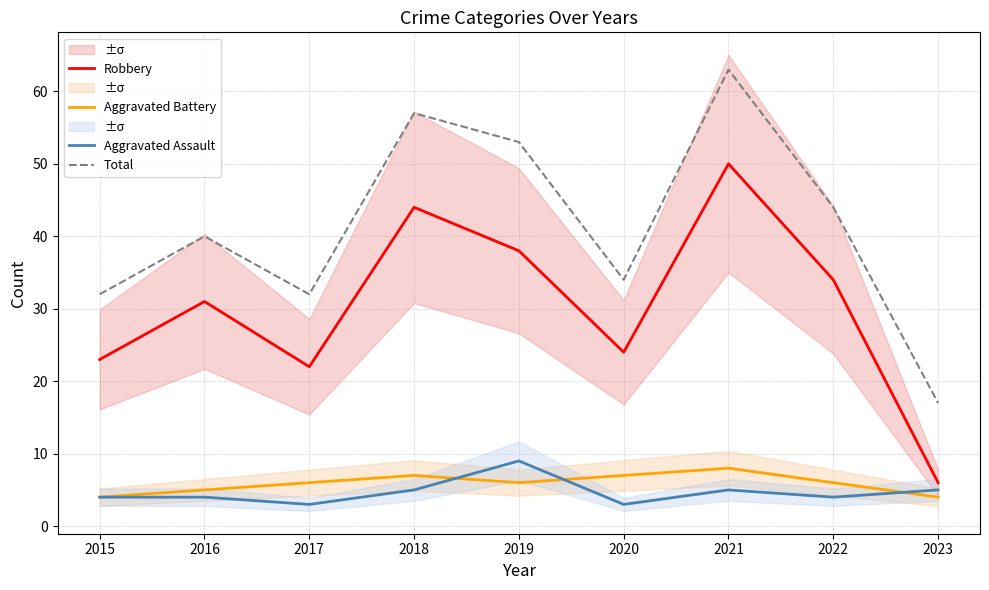

Count the Aggravated Battery values in the range 5 to 7.

6